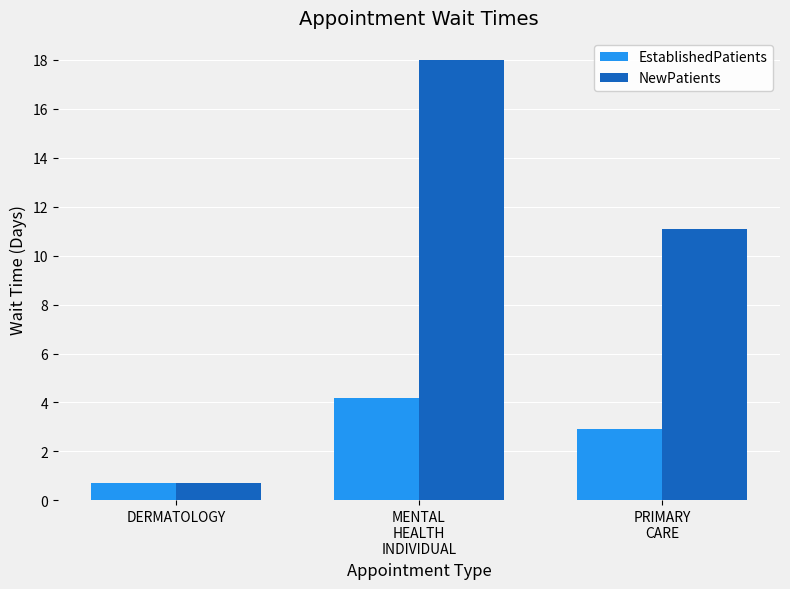

True or false: NewPatients has a value of 0.7 at DERMATOLOGY.

True